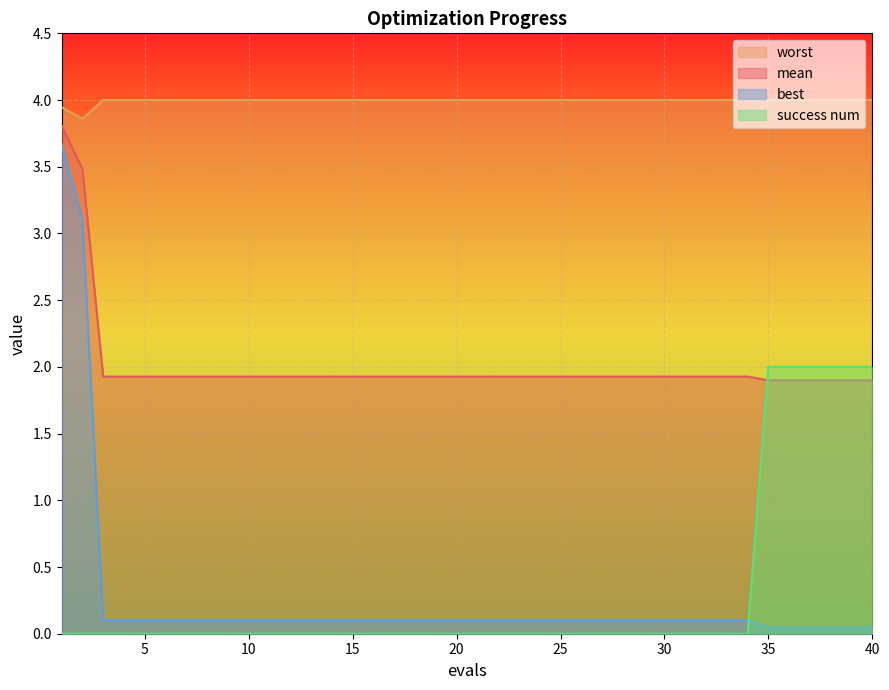

What is the difference between the highest and lowest values at 25?

4.0